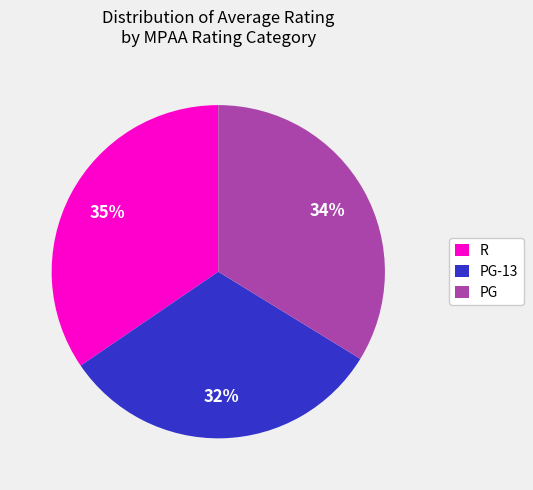

To the nearest percent, what percentage of the pie is R?

35%